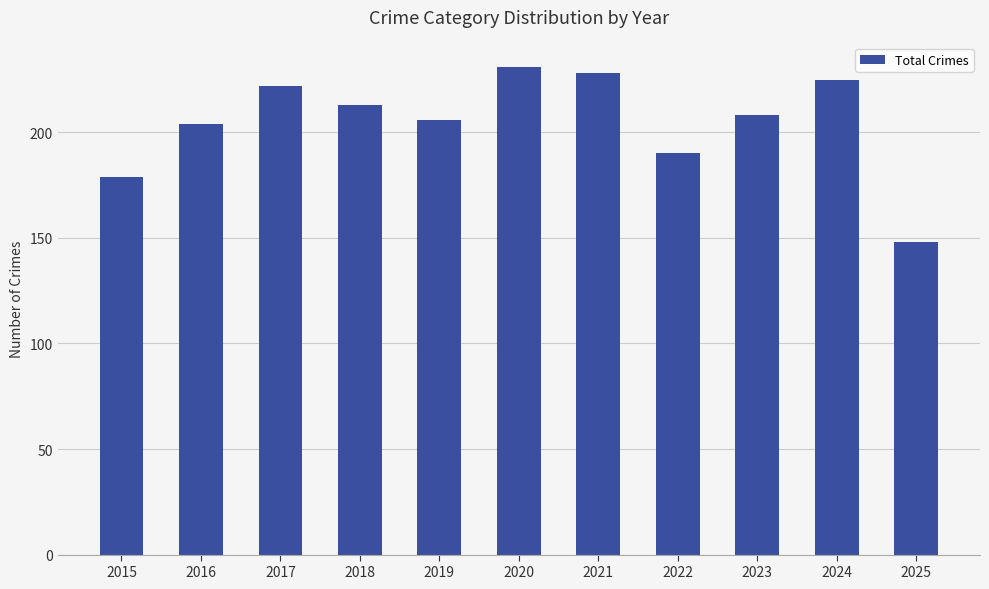

How many bars are there in total?

11